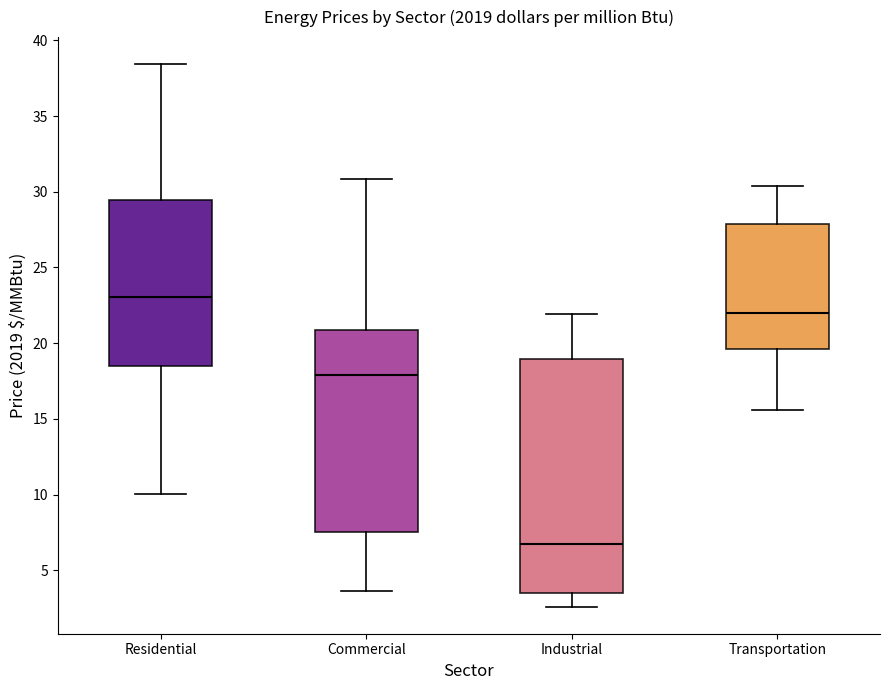

Reading left to right, transcribe this box plot: for each box, give where its median line is, the range the box spans, and where its two whiskers end, as read against the y-axis. The values are not printed on the chart, so give them approximately, as read against the axis.

Residential: median 23.0, box 18.5 to 29.5, whiskers 10.0 to 38.5
Commercial: median 18.0, box 7.5 to 21.0, whiskers 3.5 to 31.0
Industrial: median 6.5, box 3.5 to 19.0, whiskers 2.5 to 22.0
Transportation: median 22.0, box 19.5 to 28.0, whiskers 15.5 to 30.5